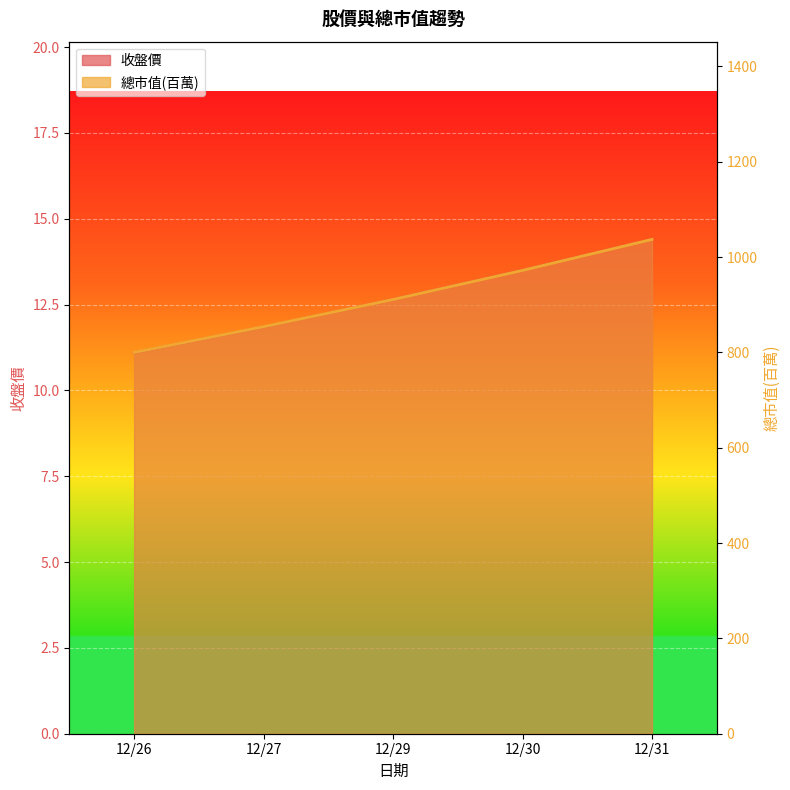

What is the maximum value shown in the chart?

1037.0